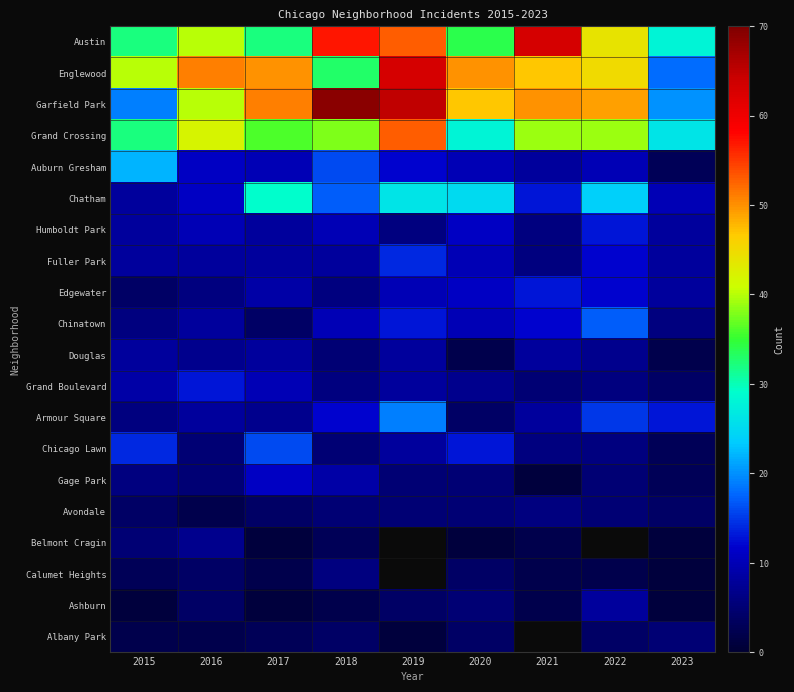

At 2016, list the series in order from smallest to largest.

Avondale, Albany Park, Calumet Heights, Ashburn, Chicago Lawn, Gage Park, Edgewater, Douglas, Belmont Cragin, Fuller Park, Chinatown, Armour Square, Humboldt Park, Auburn Gresham, Chatham, Grand Boulevard, Austin, Garfield Park, Grand Crossing, Englewood